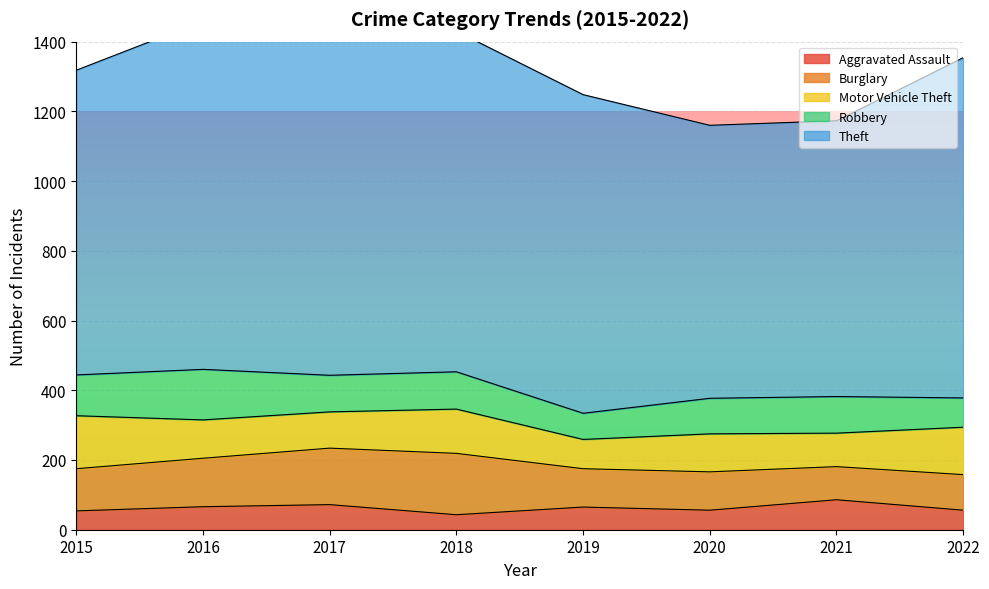

What is the difference between the second highest and minimum values in the Theft series?

196